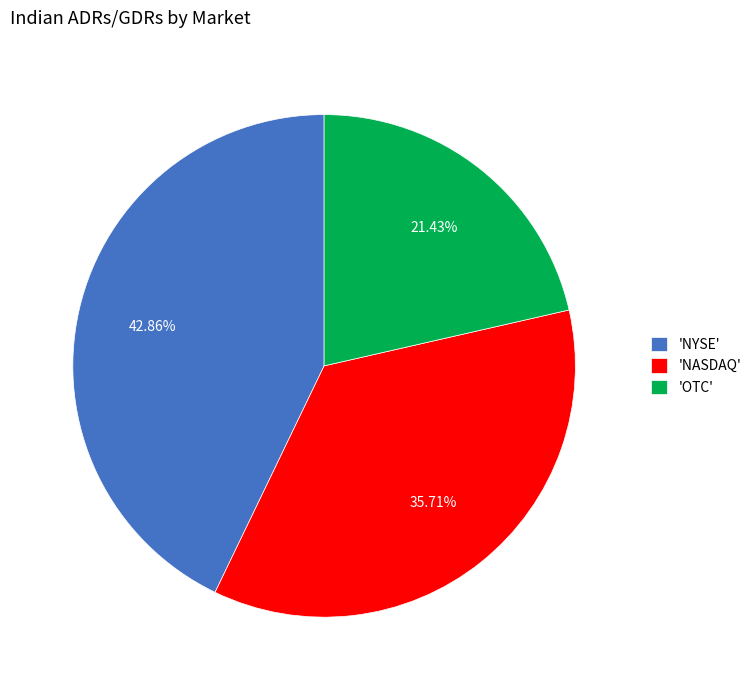

What is the smallest slice in the pie chart?

'OTC'